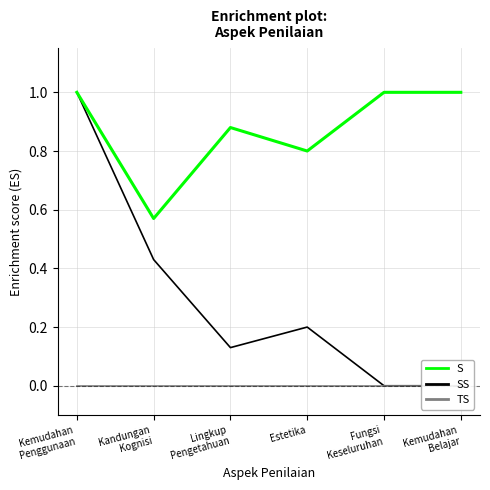

At Kandungan
Kognisi, list the series in order from smallest to largest.

TS, SS, S